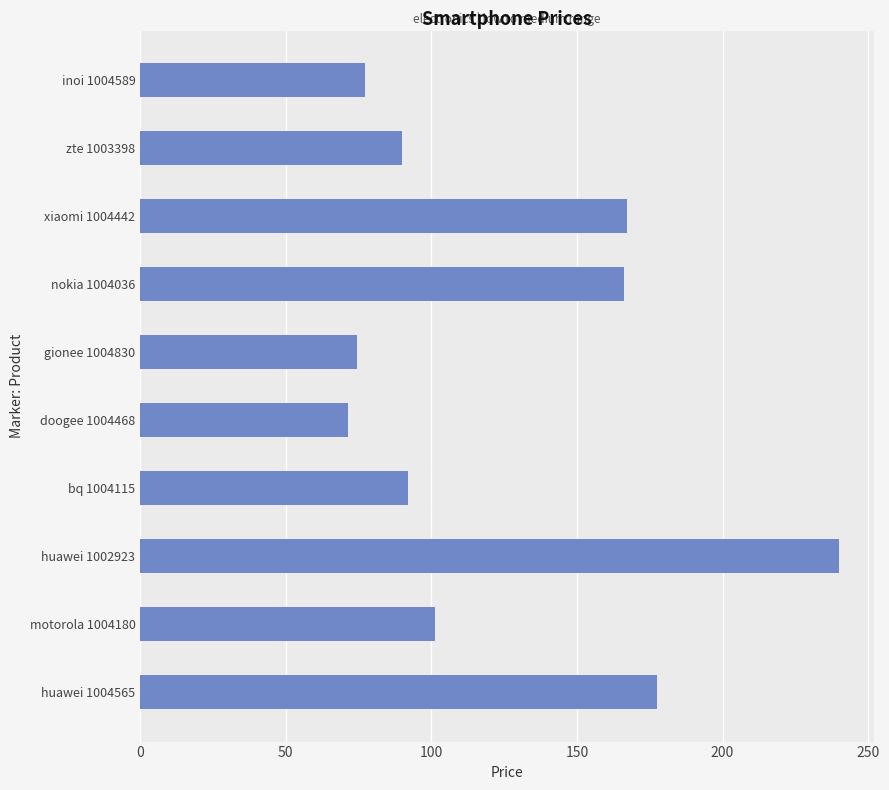

What is the difference between the values at huawei 1002923 and doogee 1004468?

168.5